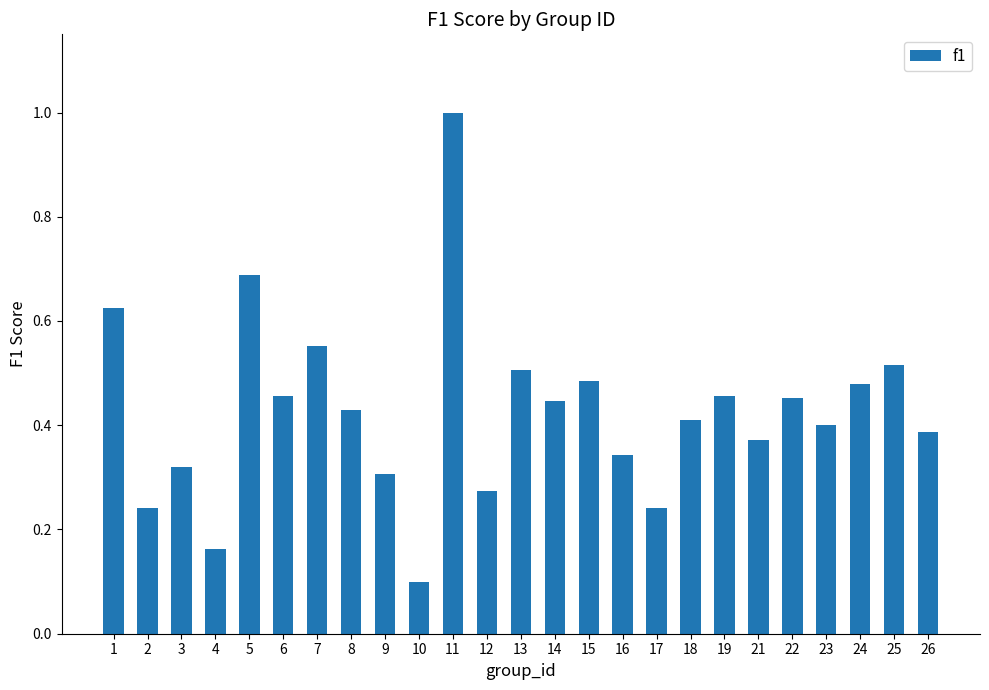

Is it true that the value at 17 is 0.1?

False